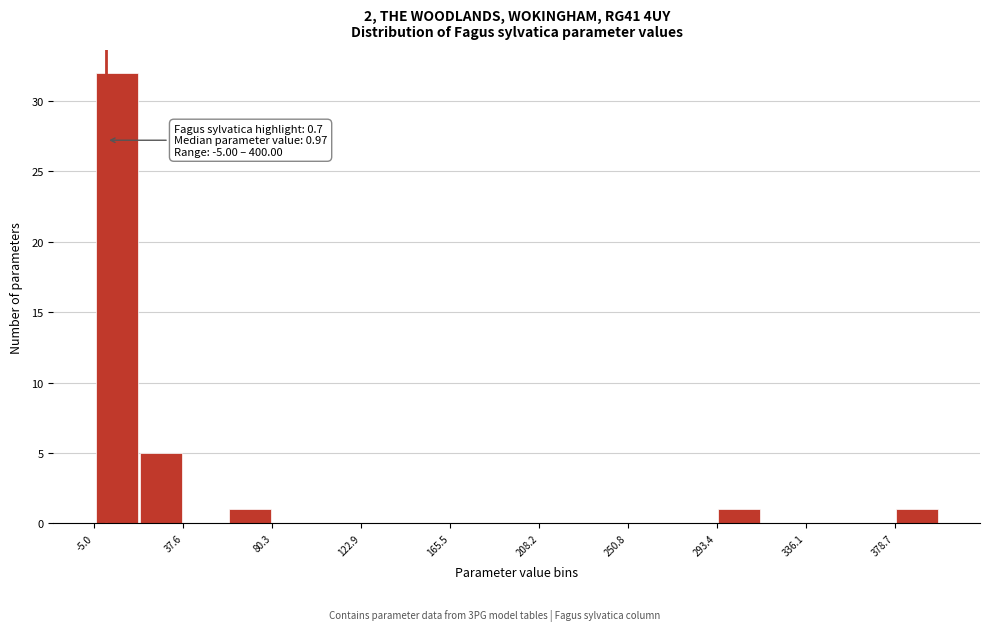

Over which range of the x-axis is the bar tallest?

-5 to 15